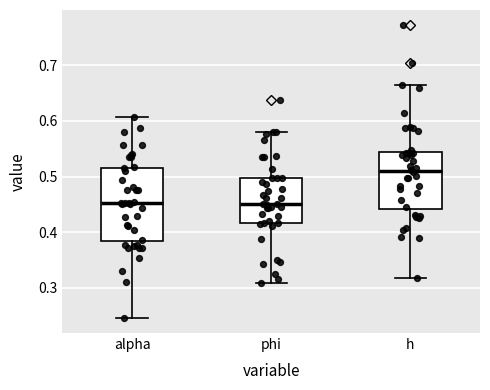

Reading left to right, transcribe this box plot: for each box, give where its median line is, the range the box spans, and where its two whiskers end, as read against the y-axis. The values are not printed on the chart, so give them approximately, as read against the axis.

alpha: median 0.45, box 0.38 to 0.52, whiskers 0.25 to 0.61
phi: median 0.45, box 0.42 to 0.50, whiskers 0.31 to 0.58
h: median 0.51, box 0.44 to 0.54, whiskers 0.32 to 0.66